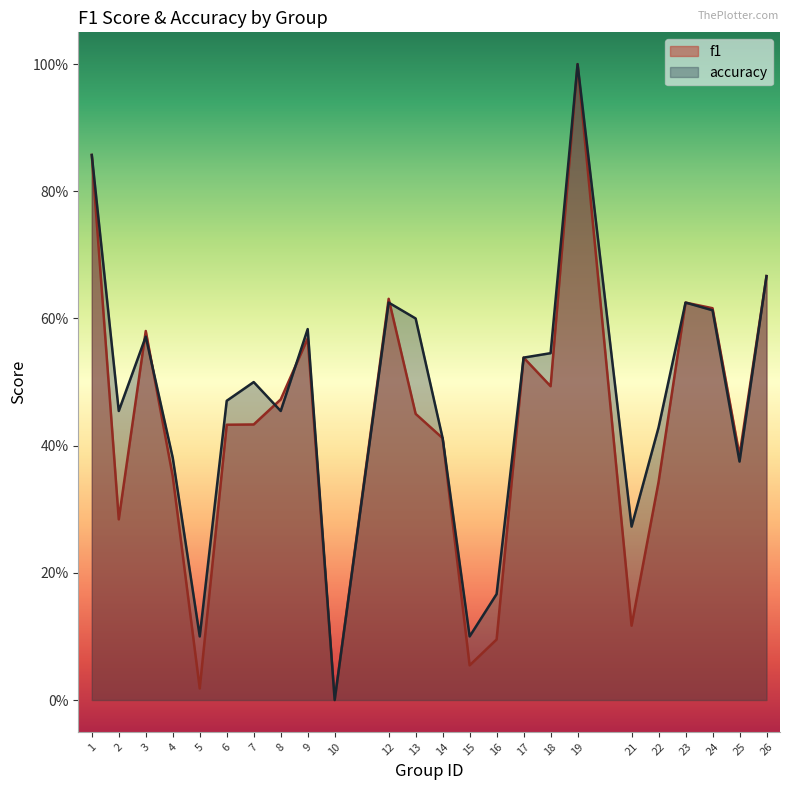

Which series has the largest total across all categories?

accuracy